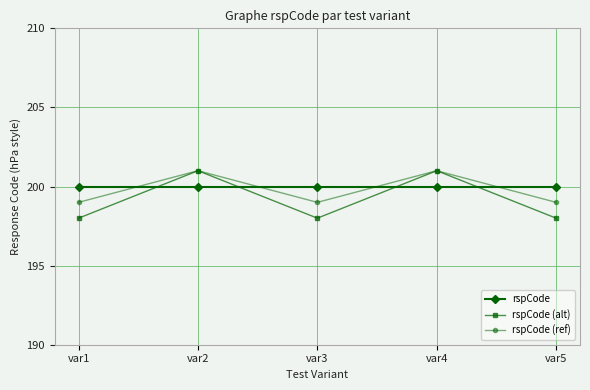

At how many categories does at least one series exceed 199?

5